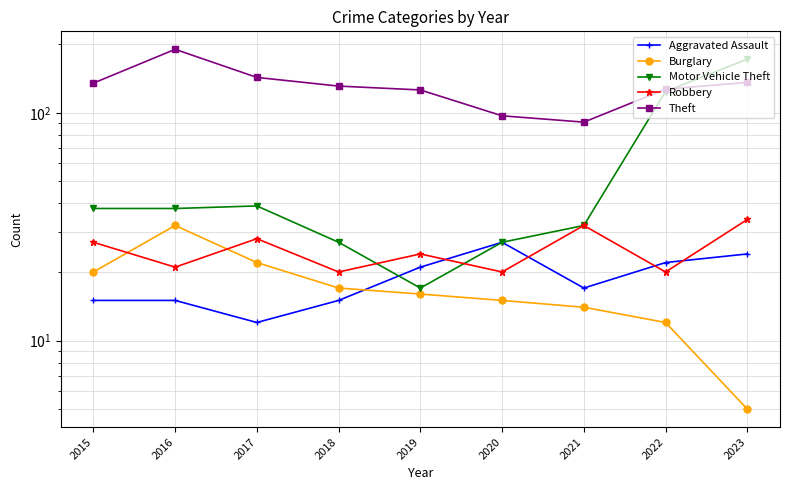

What is the maximum value for Motor Vehicle Theft?

172